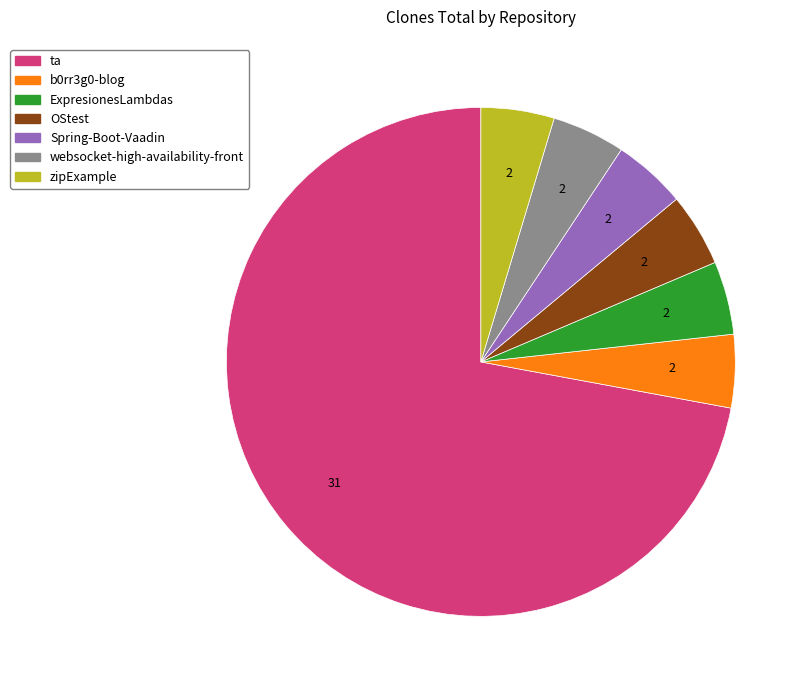

What is the ratio of the value at b0rr3g0-blog to the value at websocket-high-availability-front?

1.0